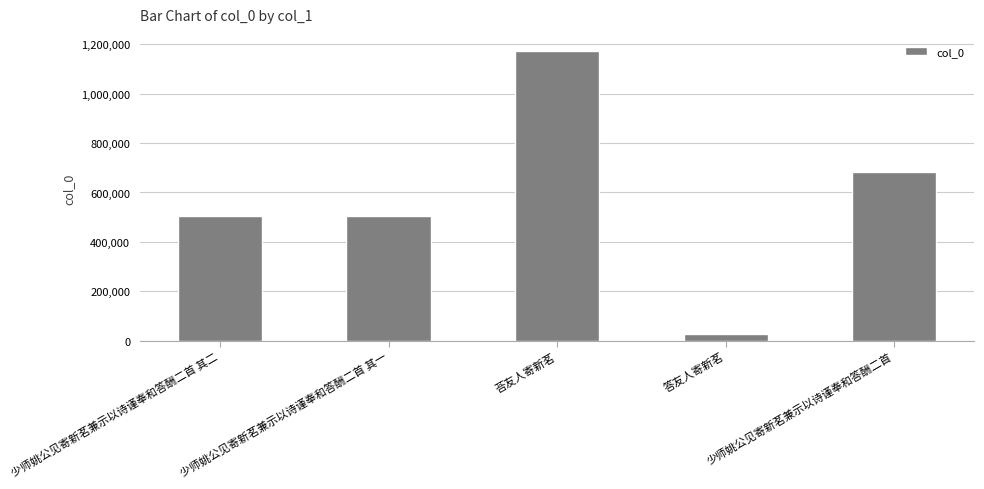

Which label corresponds to the smallest value in the chart?

答友人寄新茗